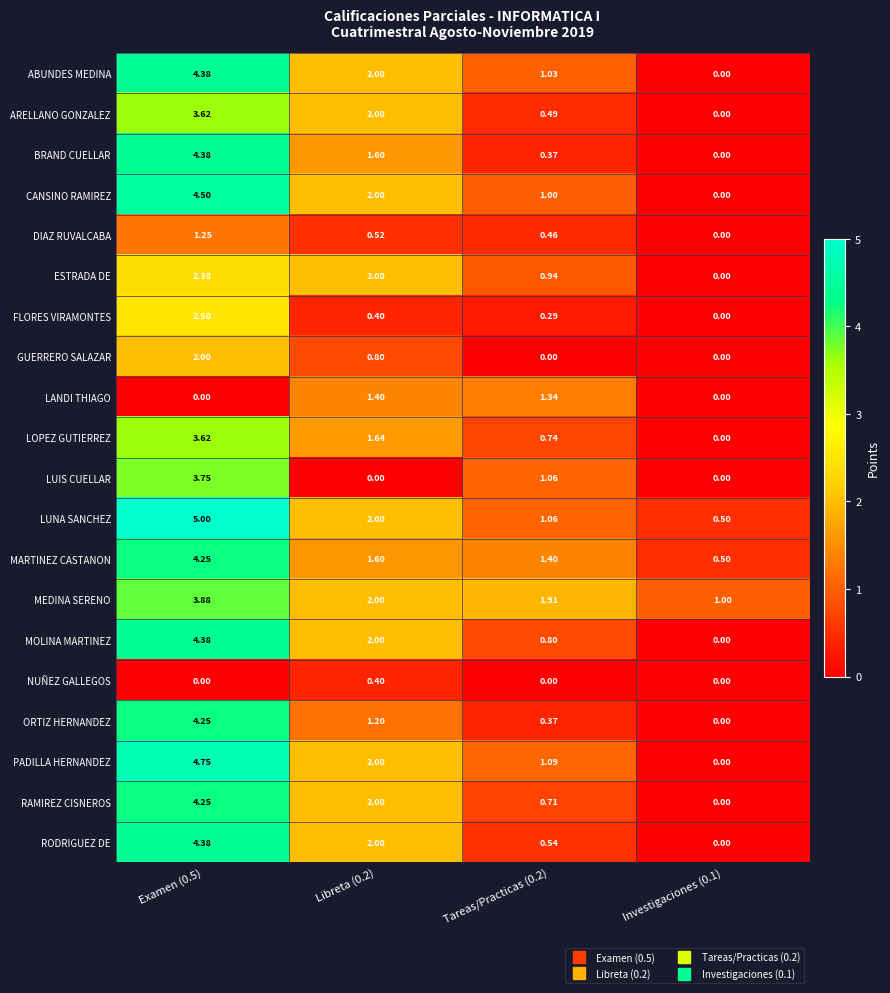

Which series has the largest total across all categories?

MEDINA SERENO